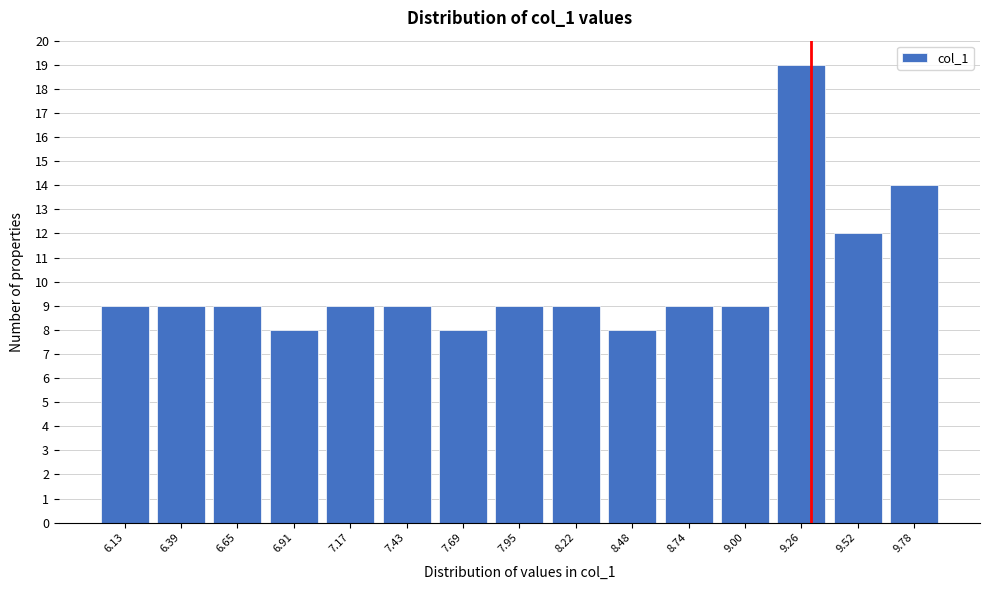

How tall is the bar that spans 7.80 to 8.10 on the x-axis? Neither the bar edges nor the heights are printed on the chart, so give them approximately, as read against the axes.

9